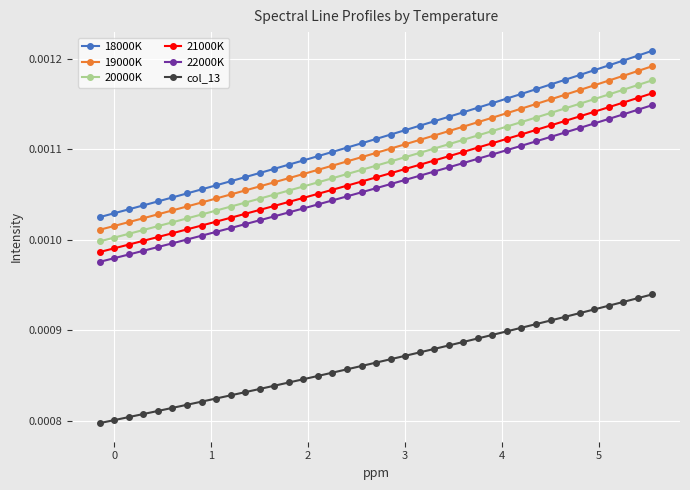

Which series has the largest range (max minus min)?

18000K